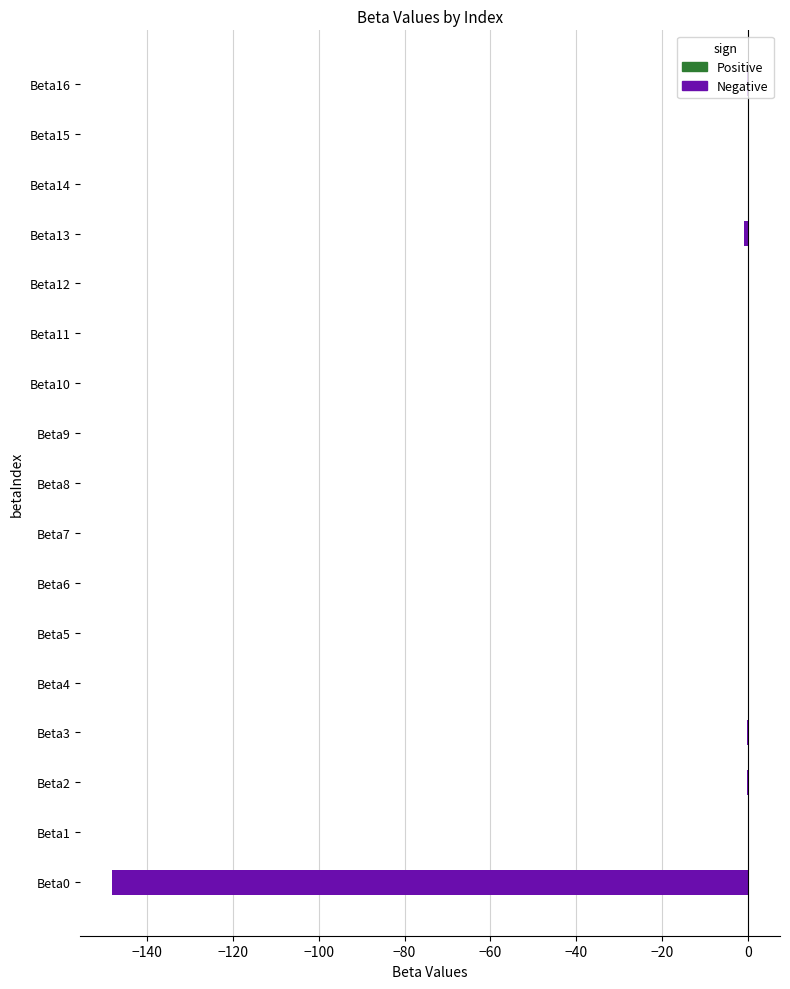

What is the sum of all values?

-149.8